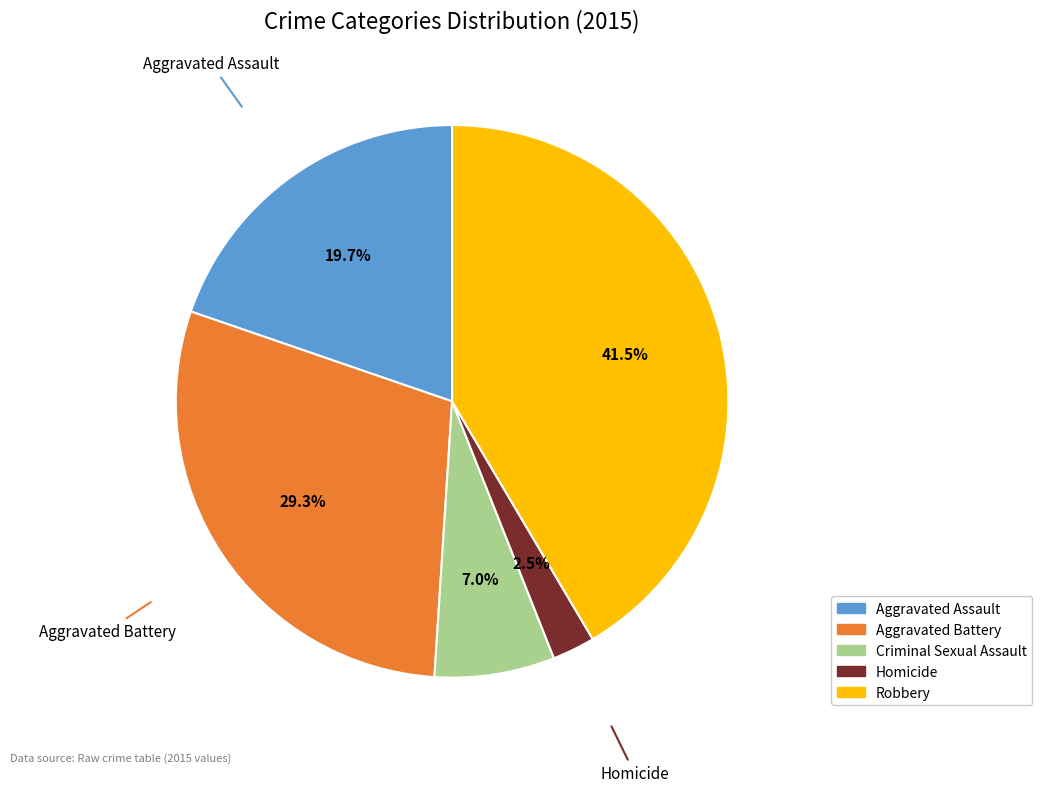

To the nearest percent, what is the difference between the largest and smallest slice percentages?

39%